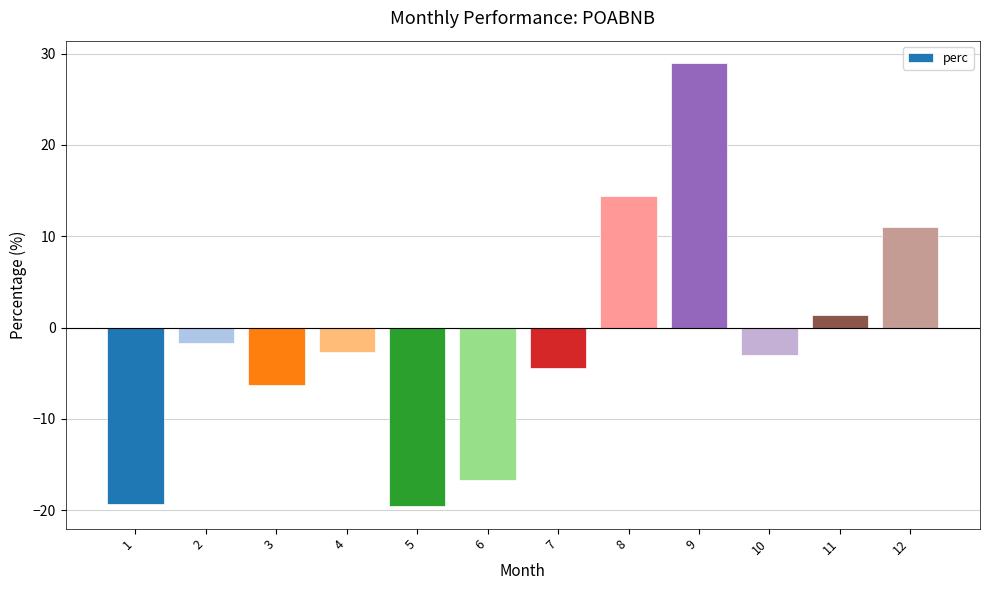

The value at 7 is -2.6. True or false?

False